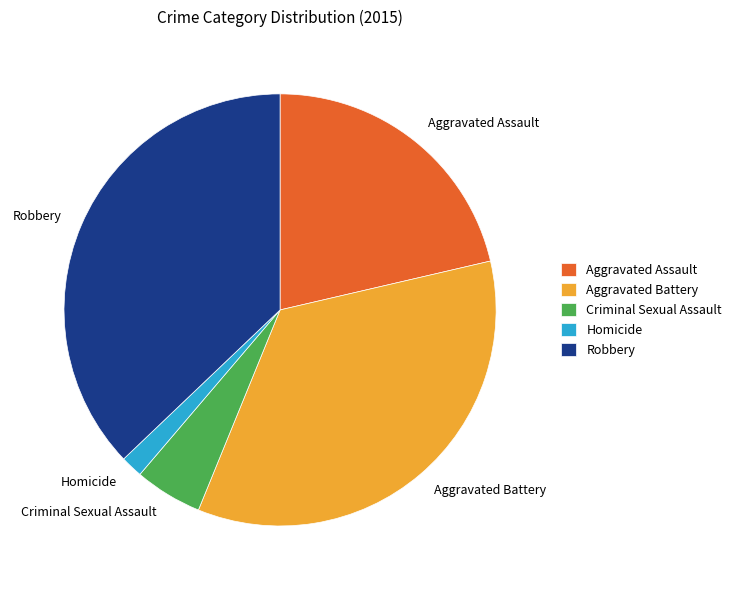

The Homicide slice represents 2% of the pie. True or false?

True